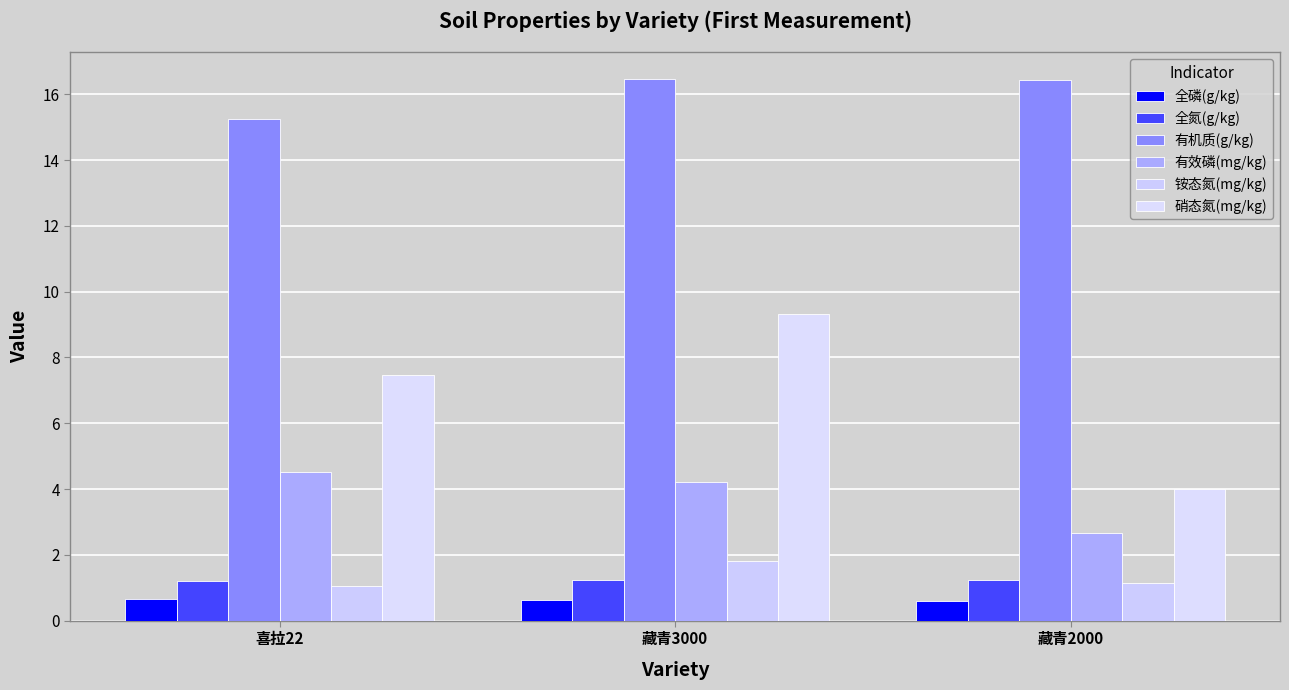

What is the average value of the 有效磷(mg/kg) series?

3.8